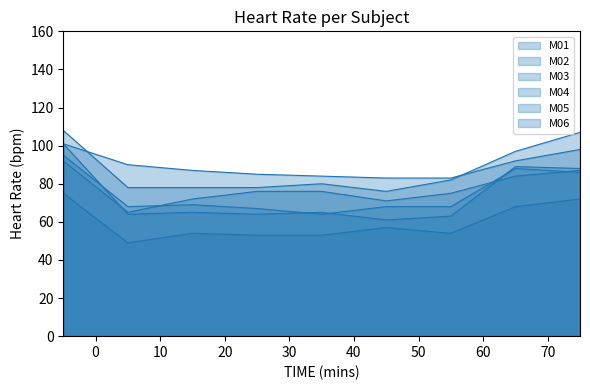

Is the value of M04 at 55 greater than the value of M02 at 45?

No